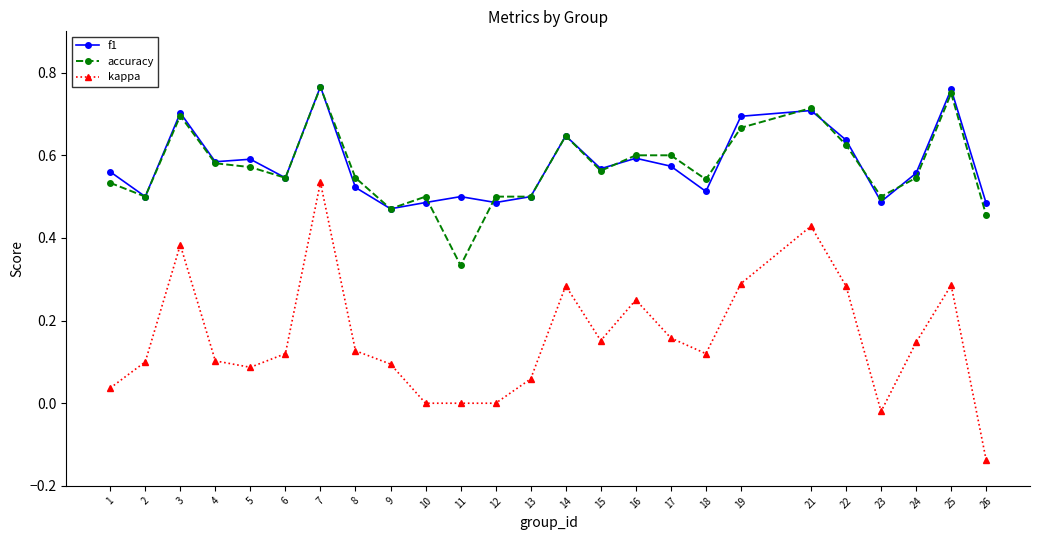

At which category does the chart reach its minimum across all series?

26